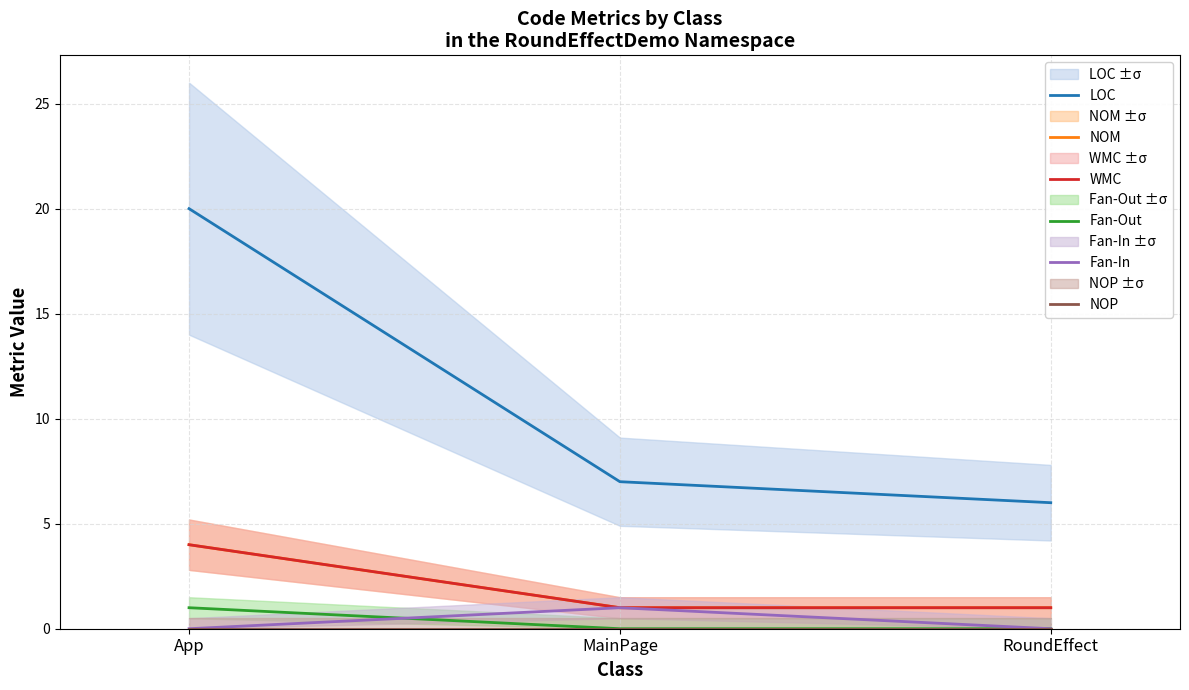

At how many categories does at least one series exceed 13?

1